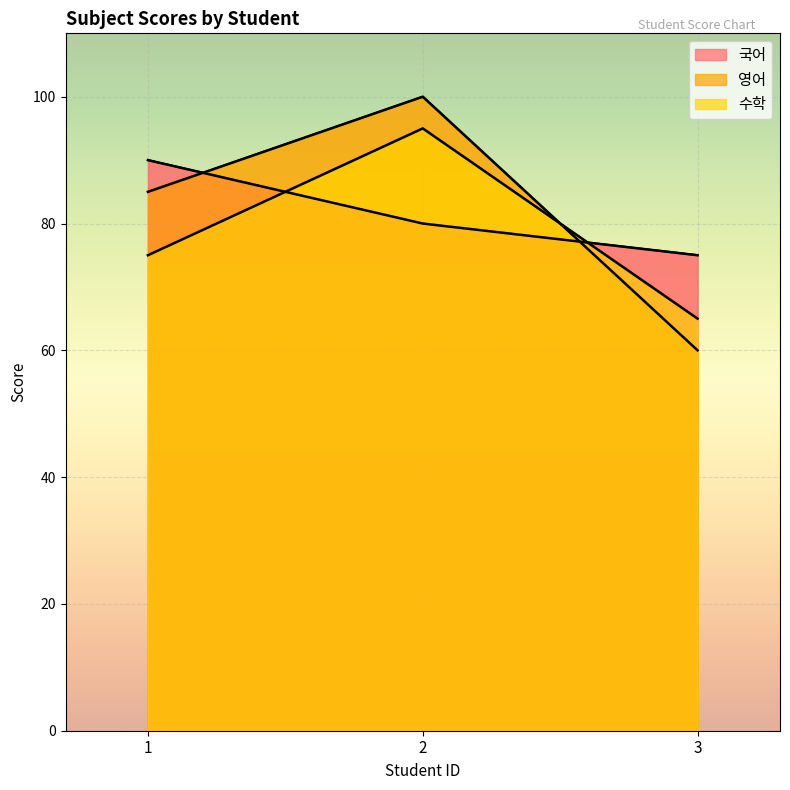

What is the value of the 국어 point at the 3rd from the left?

75